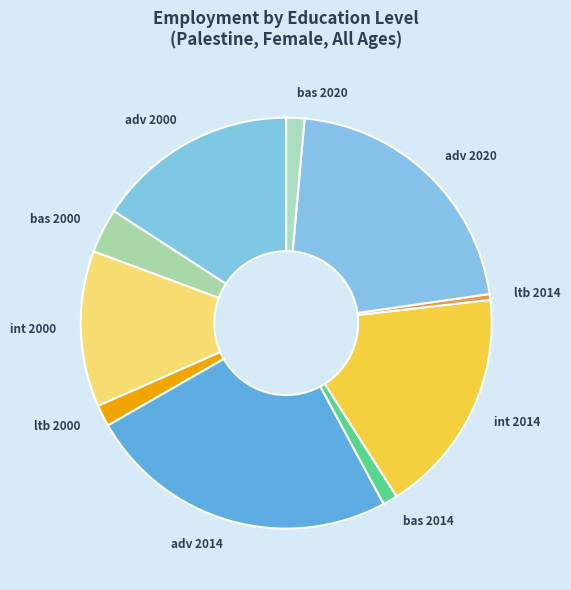

Which slice is the largest?

adv 2014